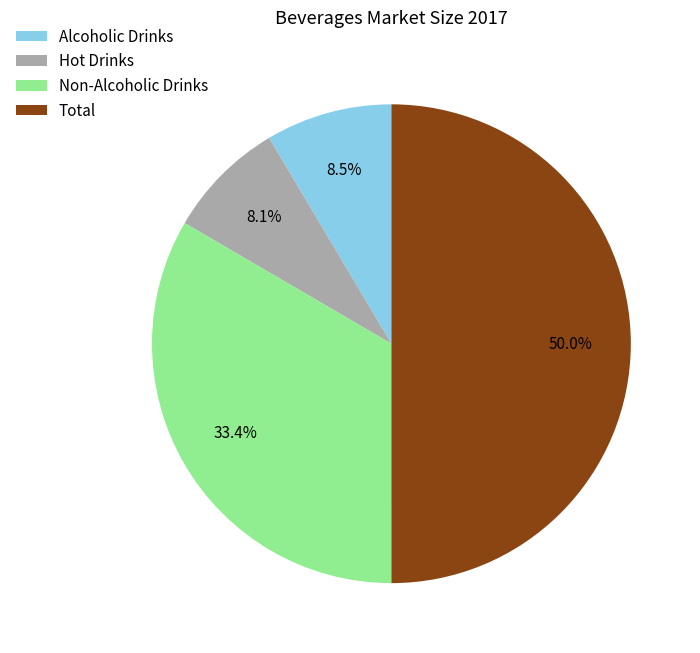

Count the number of slices in the pie.

4